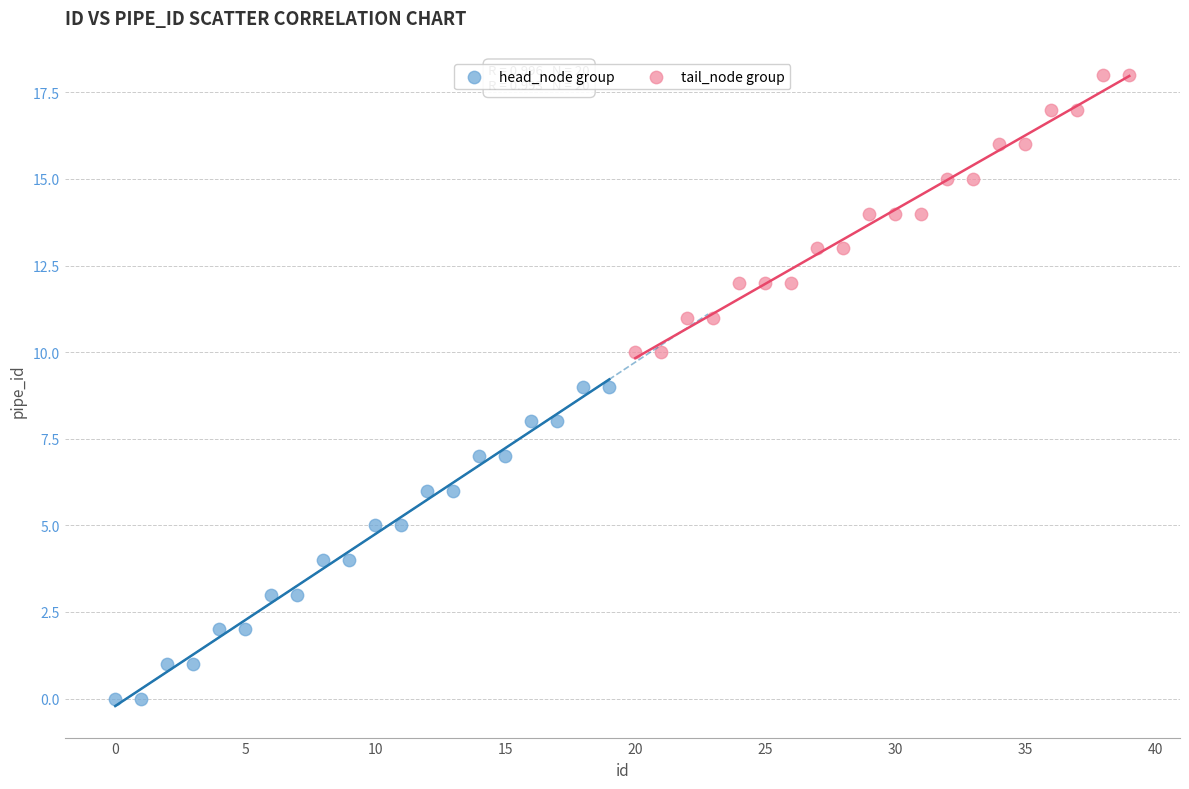

Which series contains the lowest Y value?

head_node group